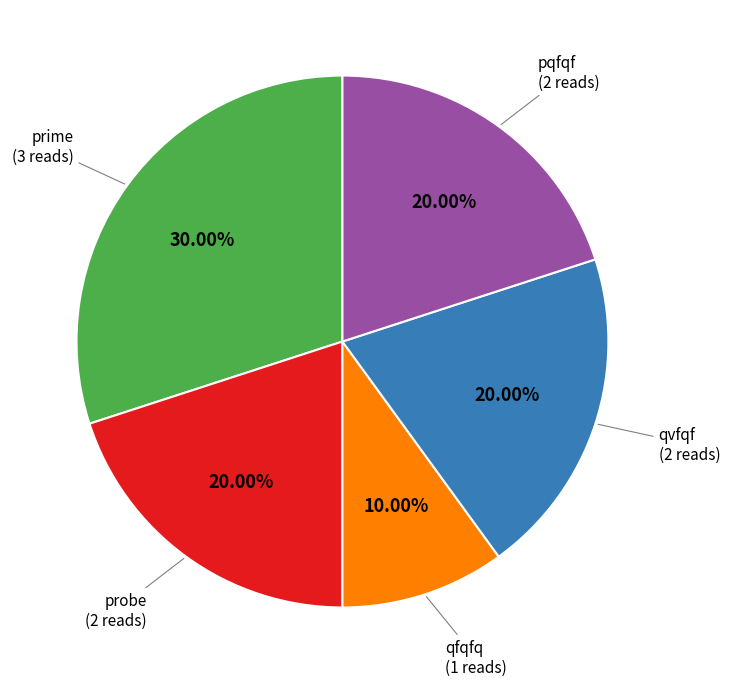

What is the smallest slice in the pie chart?

qfqfq